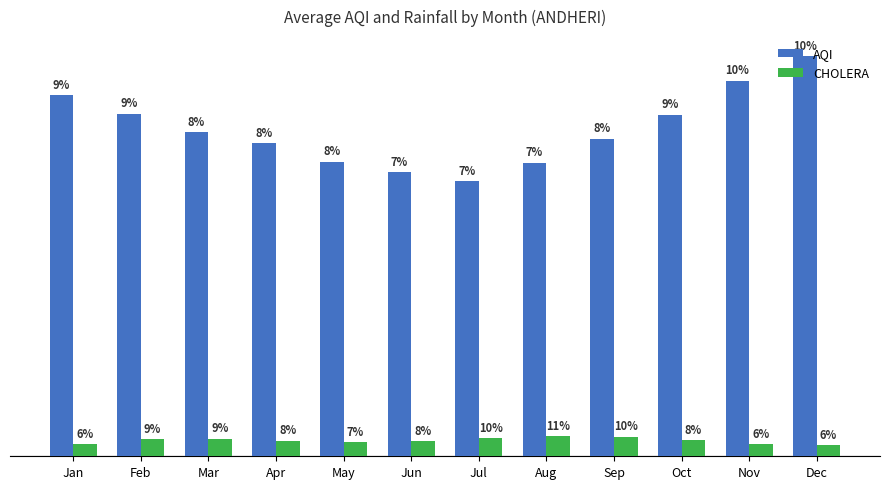

Reading left to right, transcribe all the data shown in this chart.

AQI: 125.3	118.9	112.5	108.7	102.3	98.8	95.4	101.9	110.2	118.6	130.4	138.9
CHOLERA: 4.1	5.9	6.1	5.4	4.9	5.2	6.3	7.1	6.8	5.5	4.2	3.9